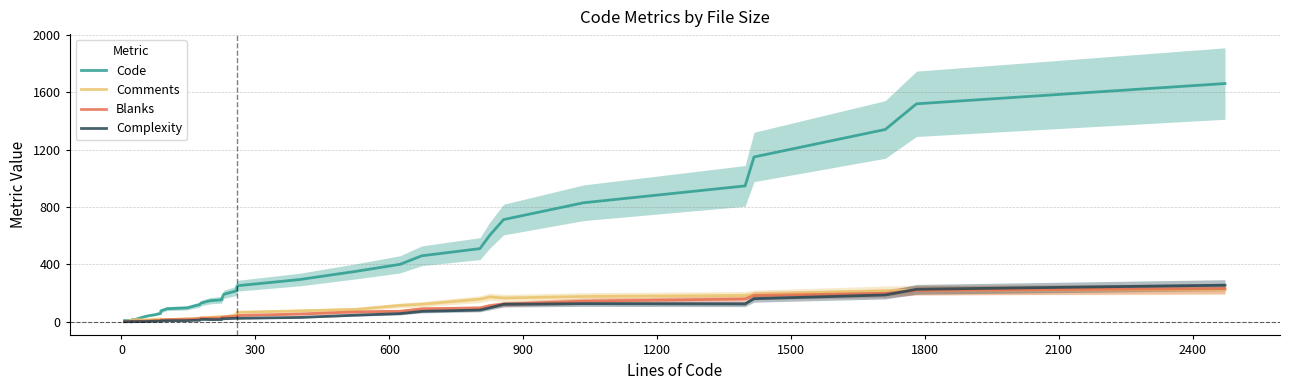

Is this an area chart (filled region under the line)?

No